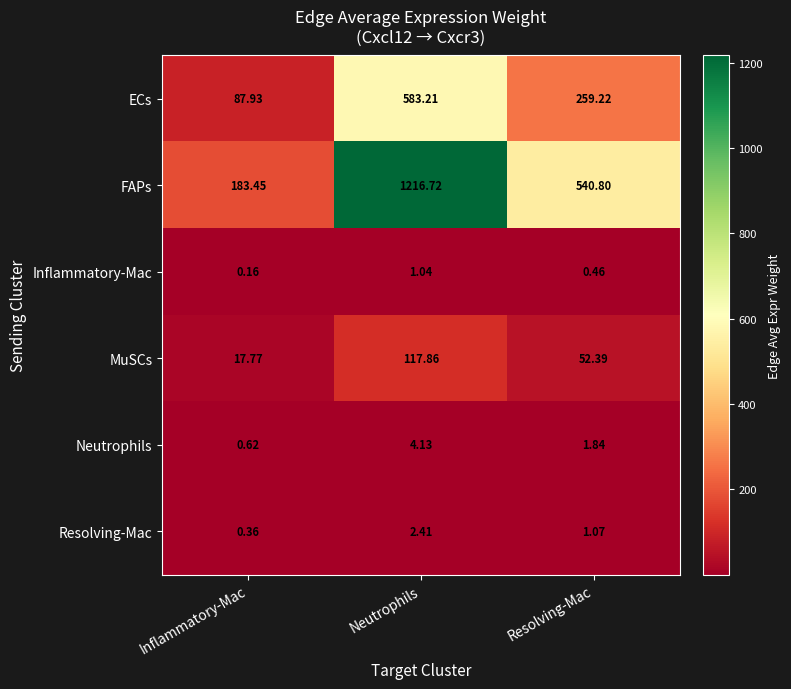

Which series changed the most between Neutrophils and Resolving-Mac?

FAPs